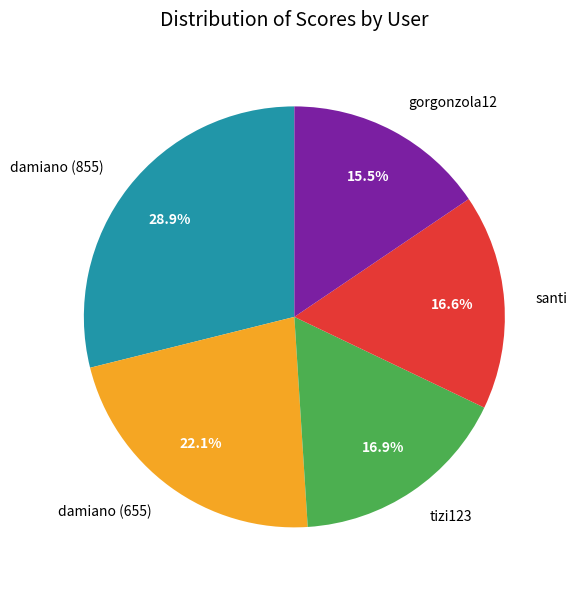

Does gorgonzola12 account for over 50% of the chart?

No